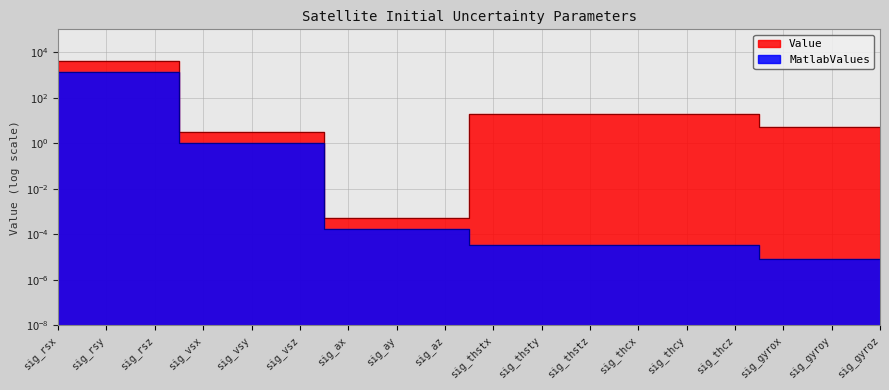

List the series in order of their overall mean, lowest first.

MatlabValues, Value